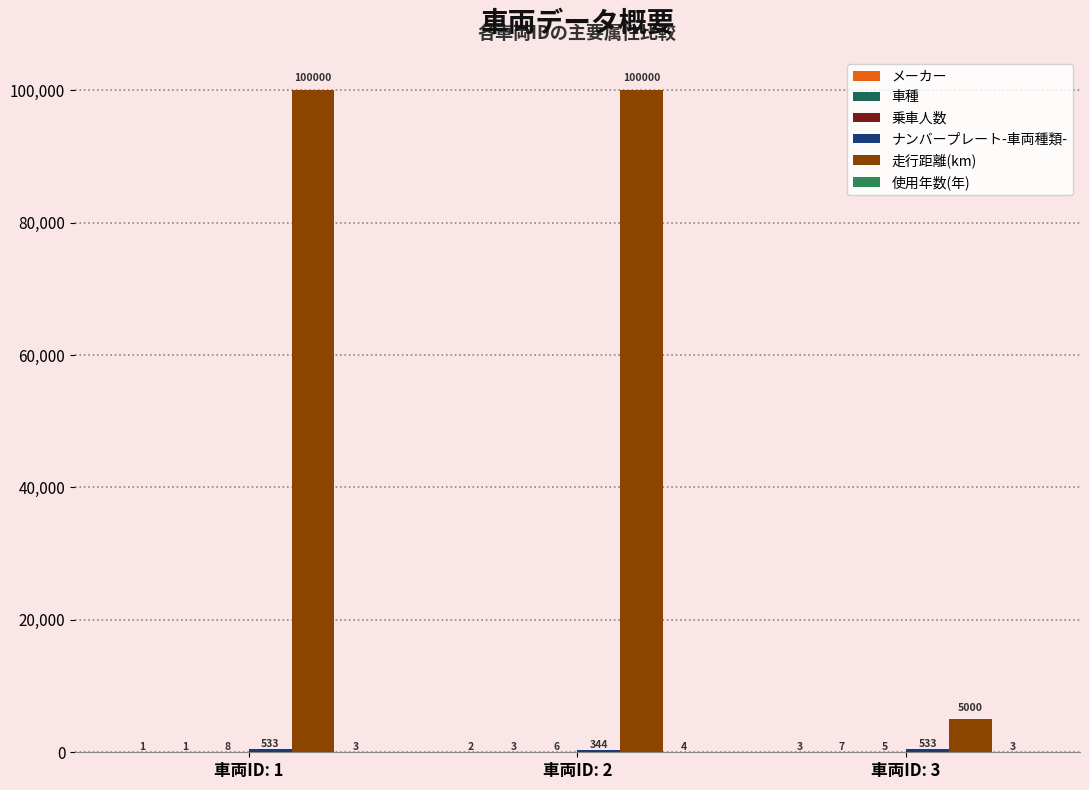

What is the total value across all series at 車両ID: 1?

100546